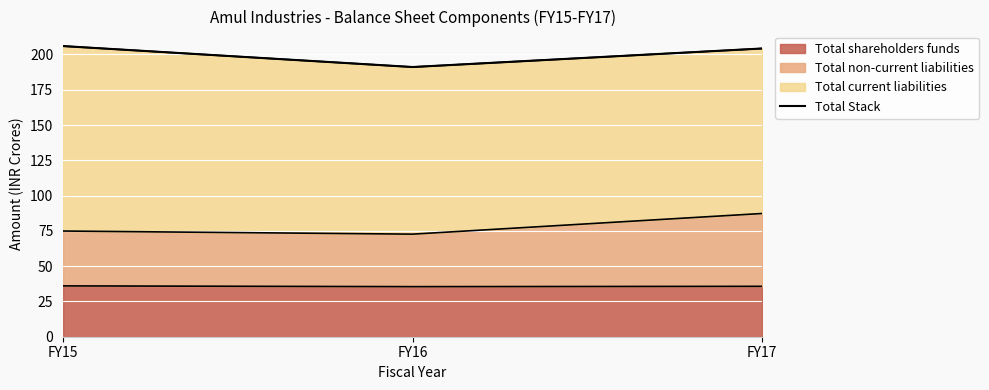

Rank the categories by value from highest to lowest.

FY15, FY17, FY16